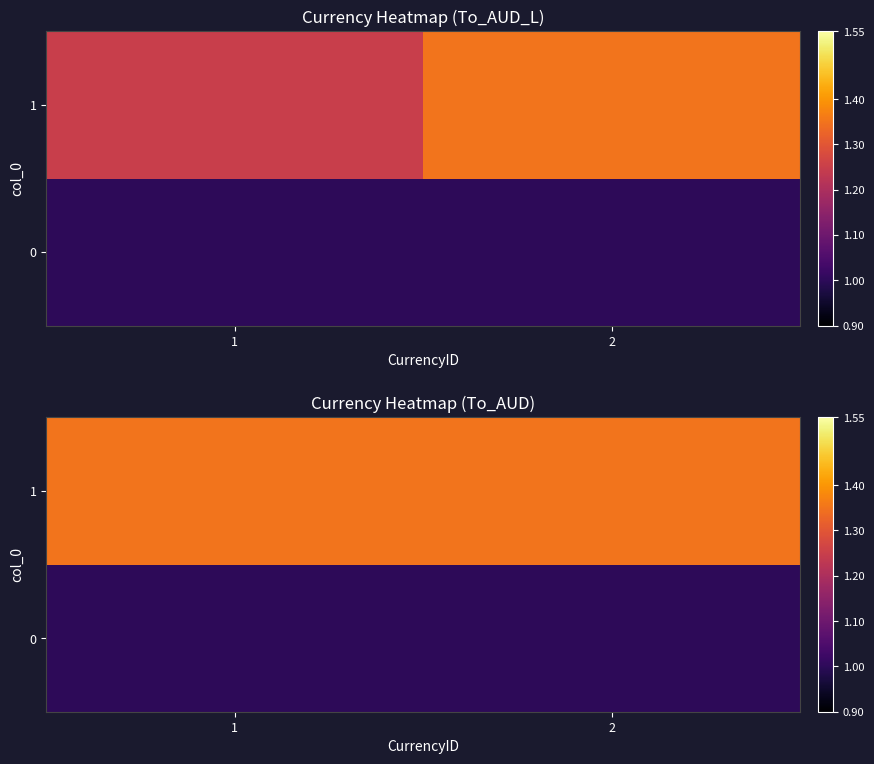

What is the sum of all 1 values?

2.7